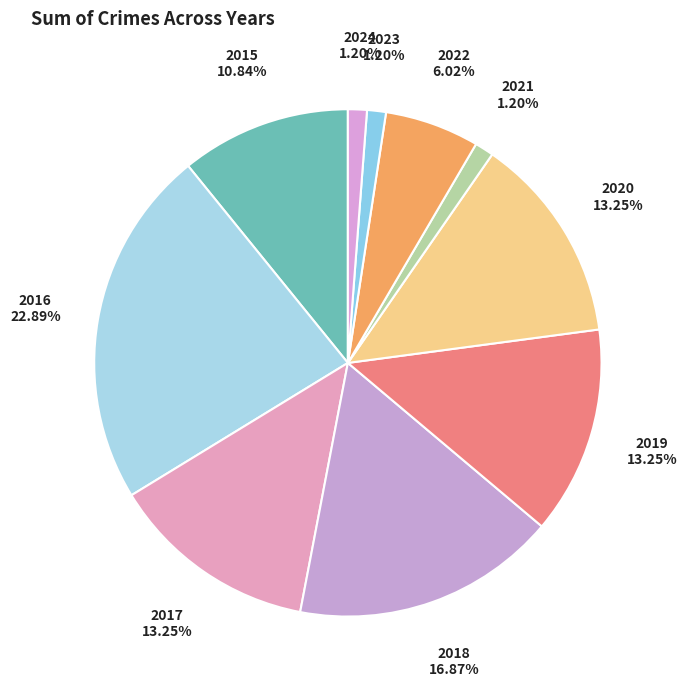

Is there any slice that represents more than half of the pie?

No